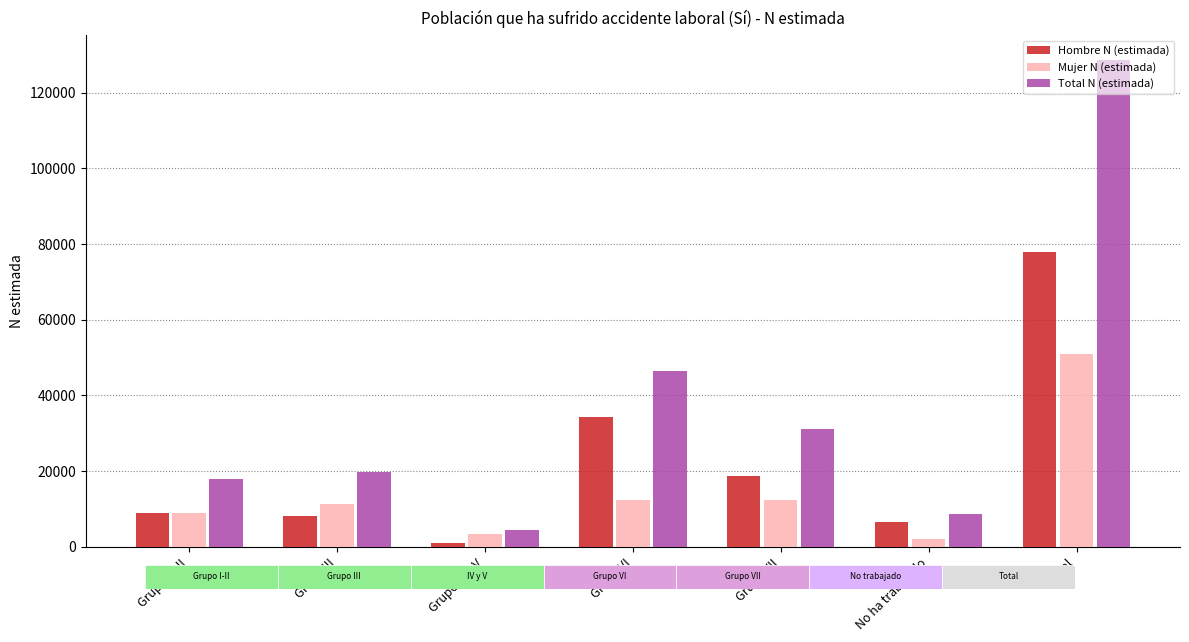

Which series has the largest total across all categories?

Total N (estimada)